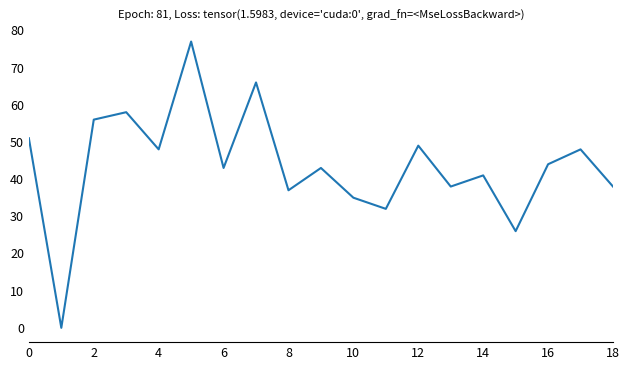

What is the difference between the maximum and minimum values?

77